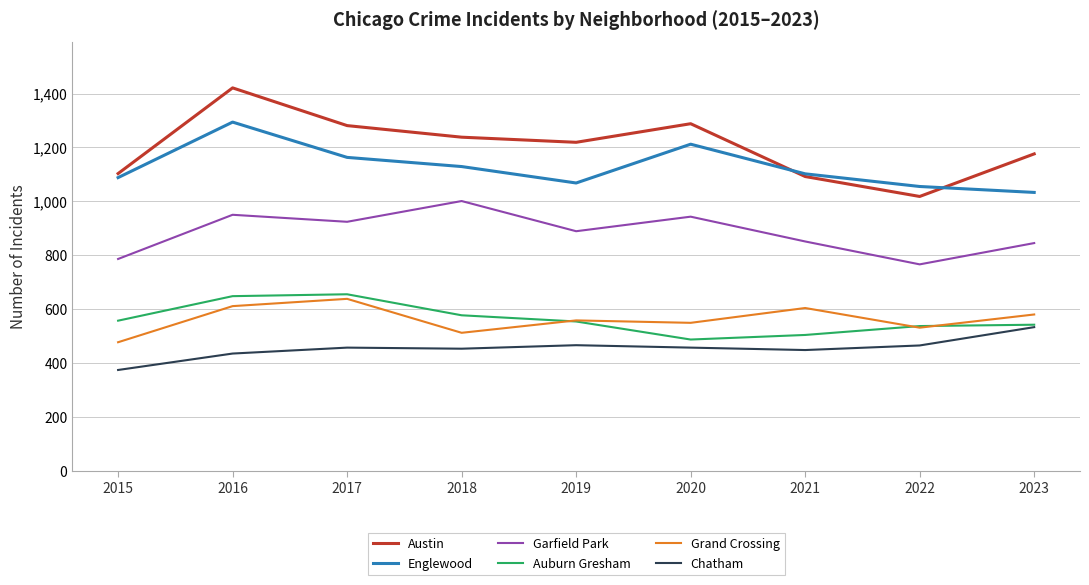

Where is the first local minimum for Garfield Park?

2017